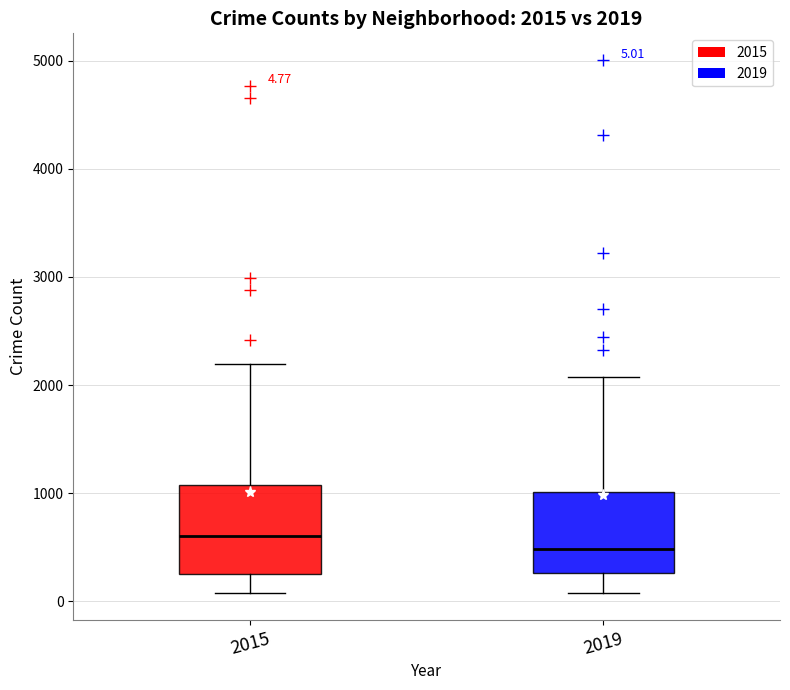

Which box's median line is the lowest?

2019